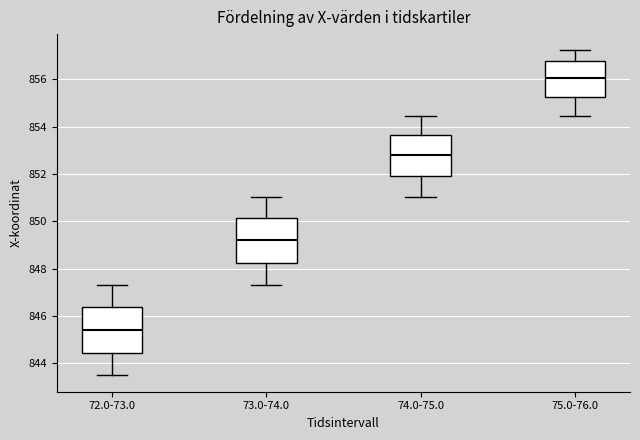

Where does the median line of the box for 74.0-75.0 sit on the y-axis? The values are not printed on the chart, so give them approximately, as read against the axis.

852.8